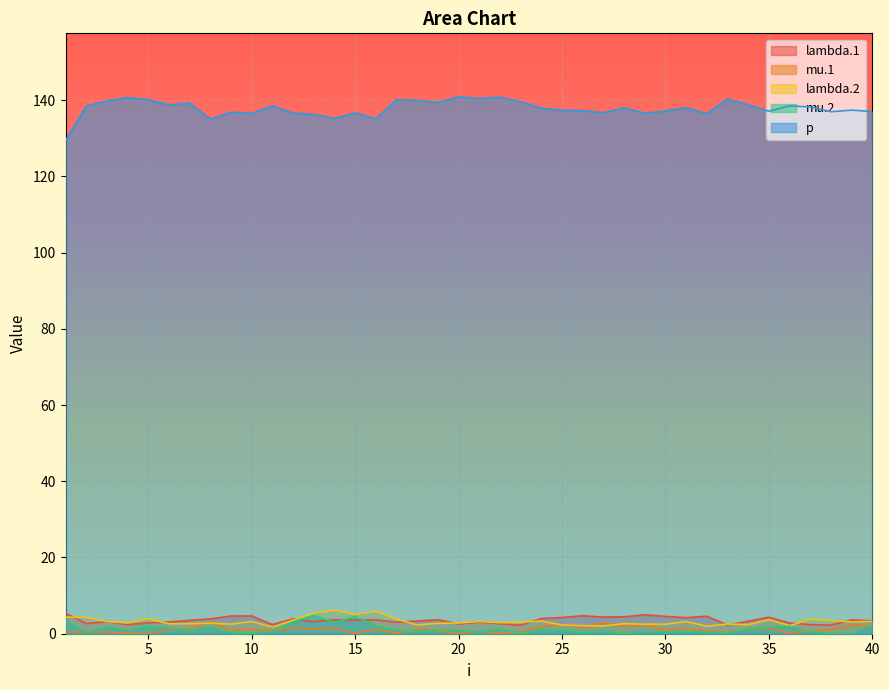

What is the approximate value of lambda.1 at 10?

4.7